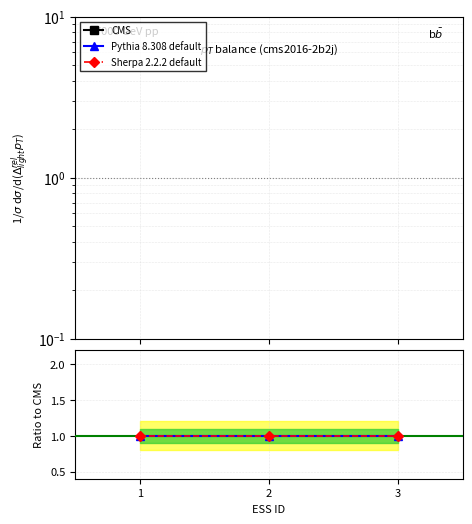

What is the minimum value for Pythia 8.308 default?

1